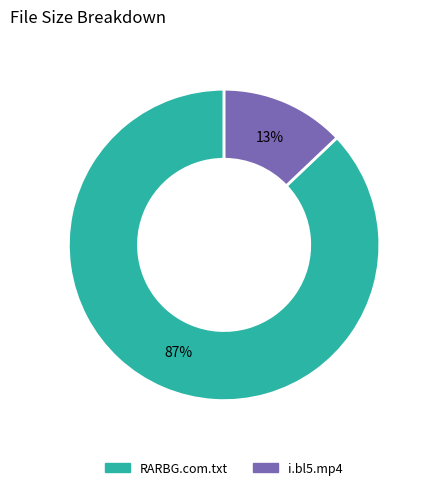

What percentage is the RARBG.com.txt slice, to the nearest percent?

87%